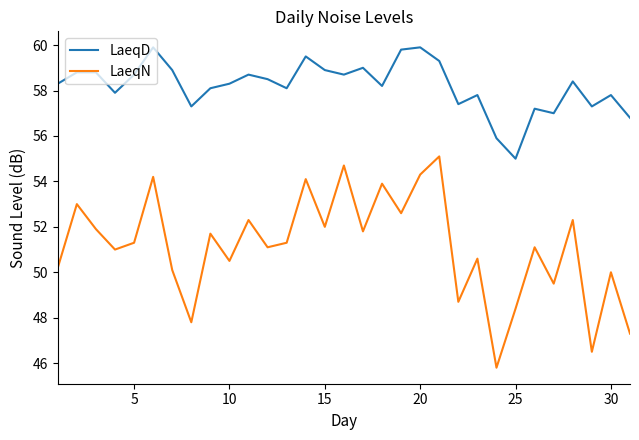

Does the chart have visible grid lines?

No